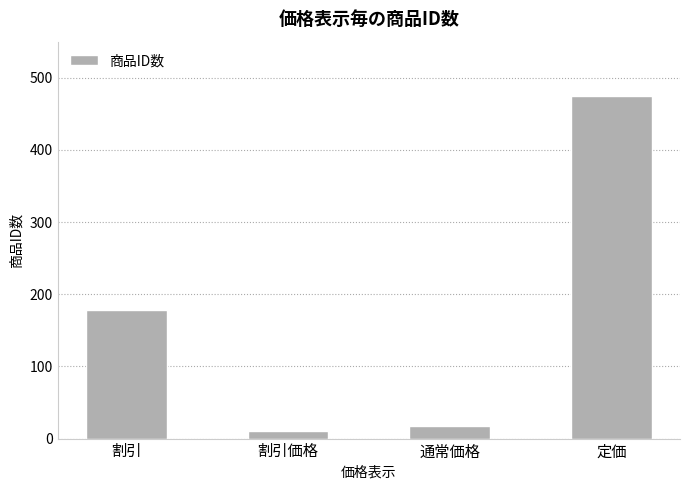

Is it true that the value at 割引価格 is 11?

True